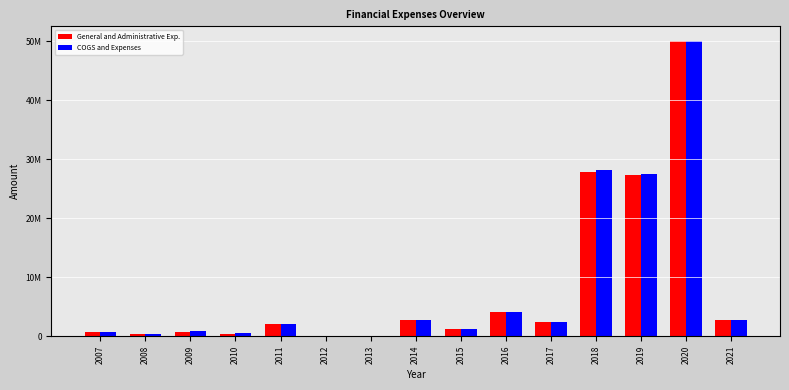

Are the bars horizontal?

No